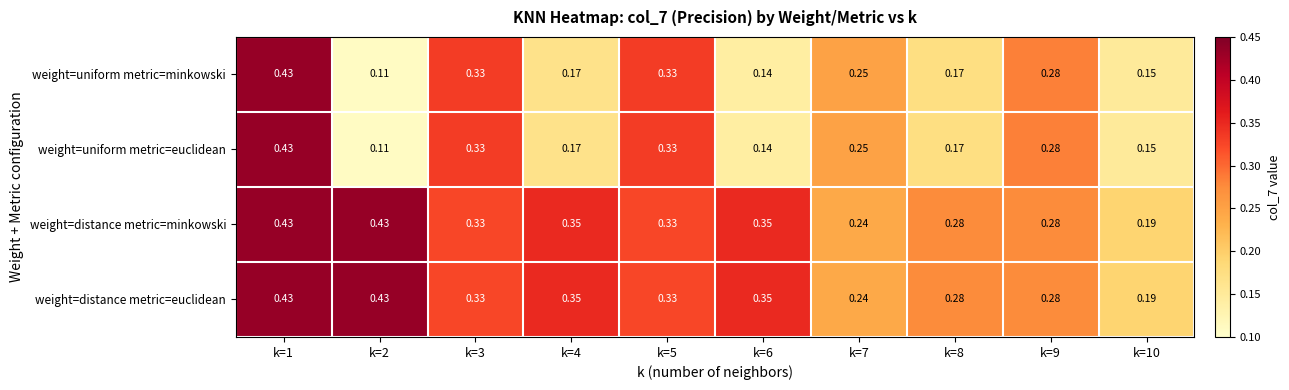

Is the value of weight=distance metric=euclidean at k=8 greater than the value of weight=distance metric=minkowski at k=10?

Yes